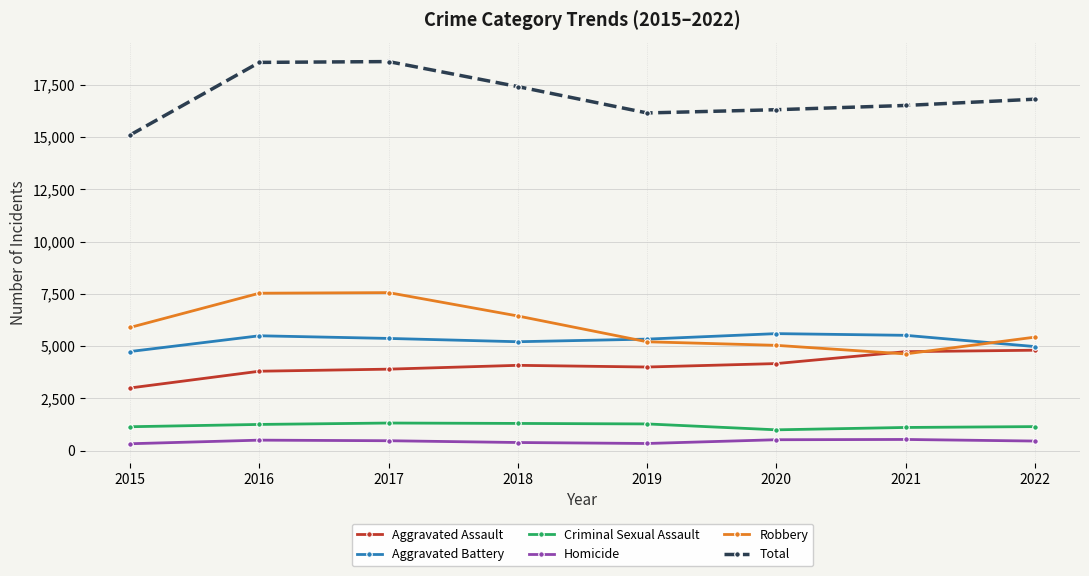

What is the highest value of the Robbery series?

7559